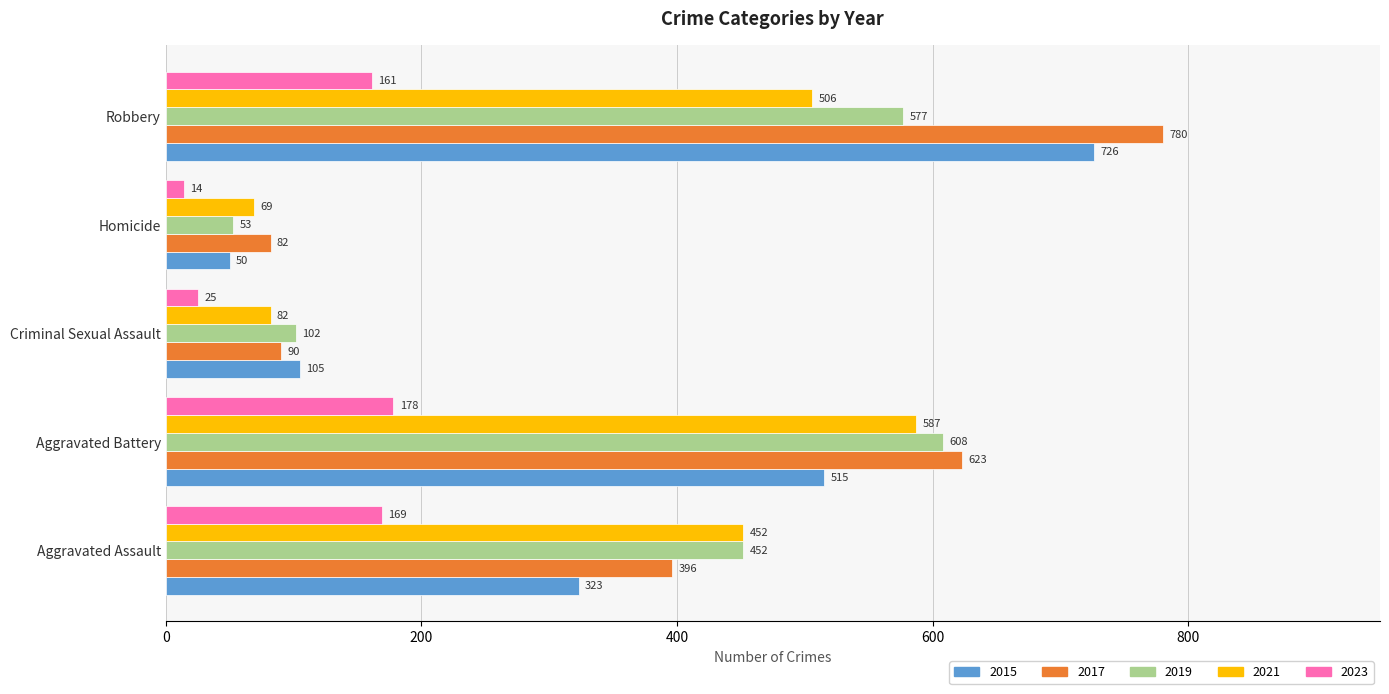

What is the difference between the second highest and second lowest values in the 2015 series?

410